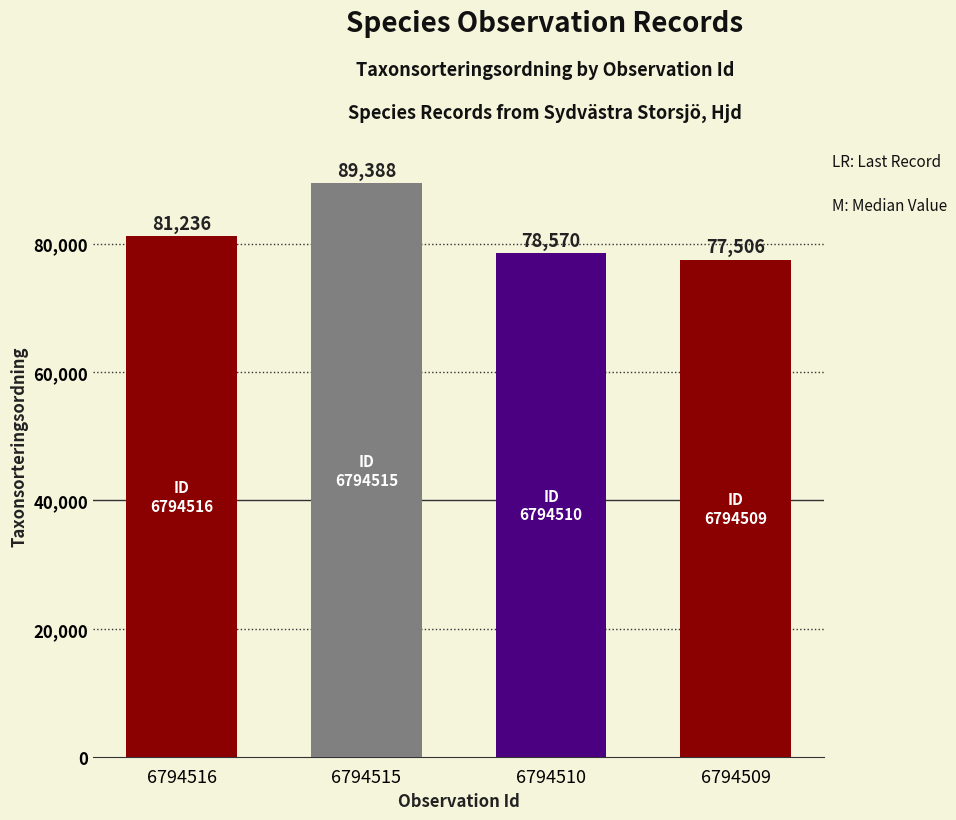

What is the value of the 2nd bar from the left?

89388